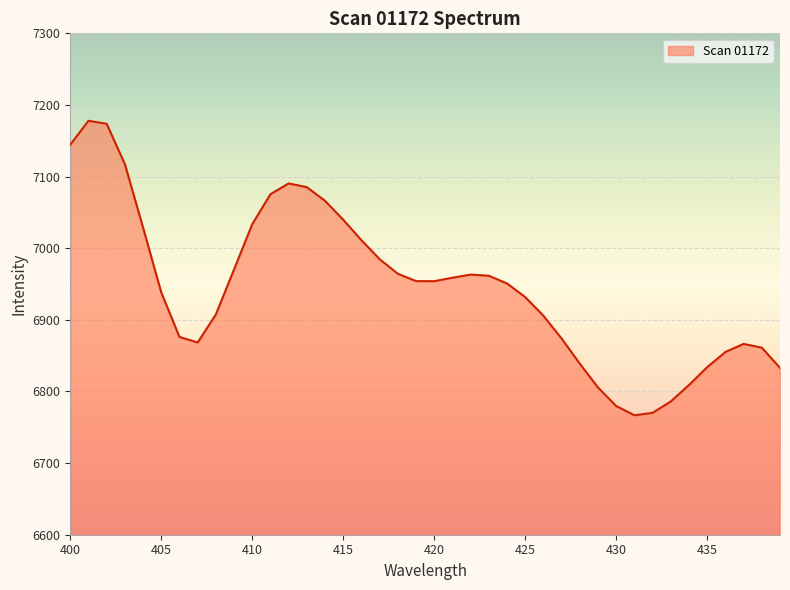

What is the smallest value displayed?

6766.8